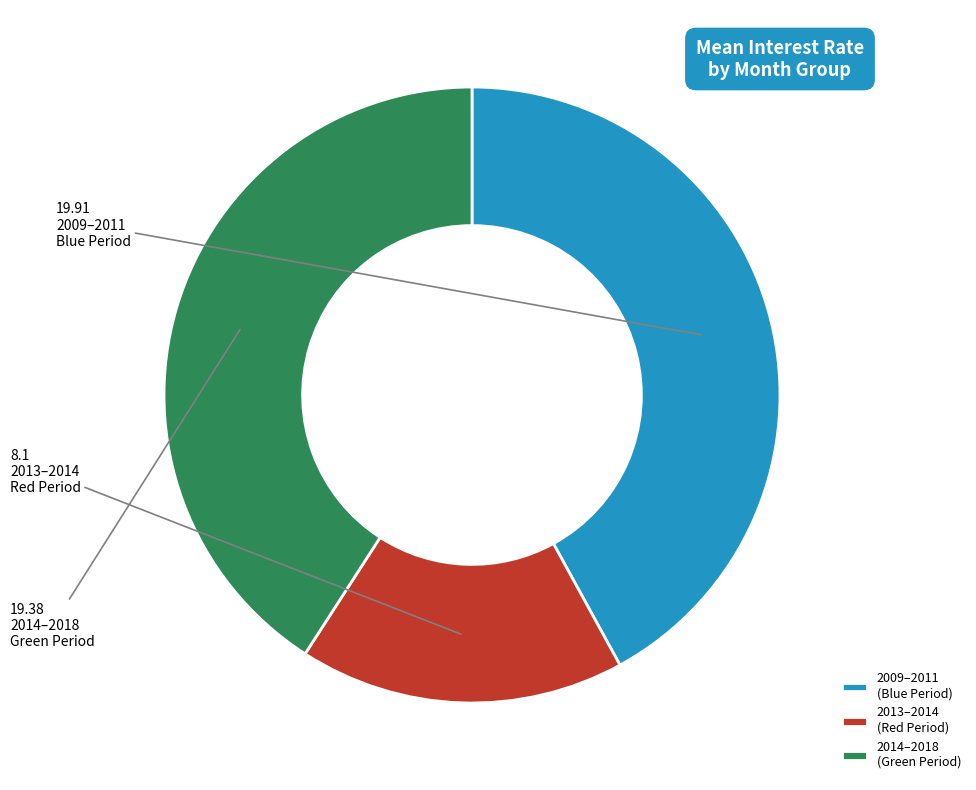

Is the sum of 2014–2018 (Green Period) and 2009–2011 (Blue Period) greater than half?

Yes